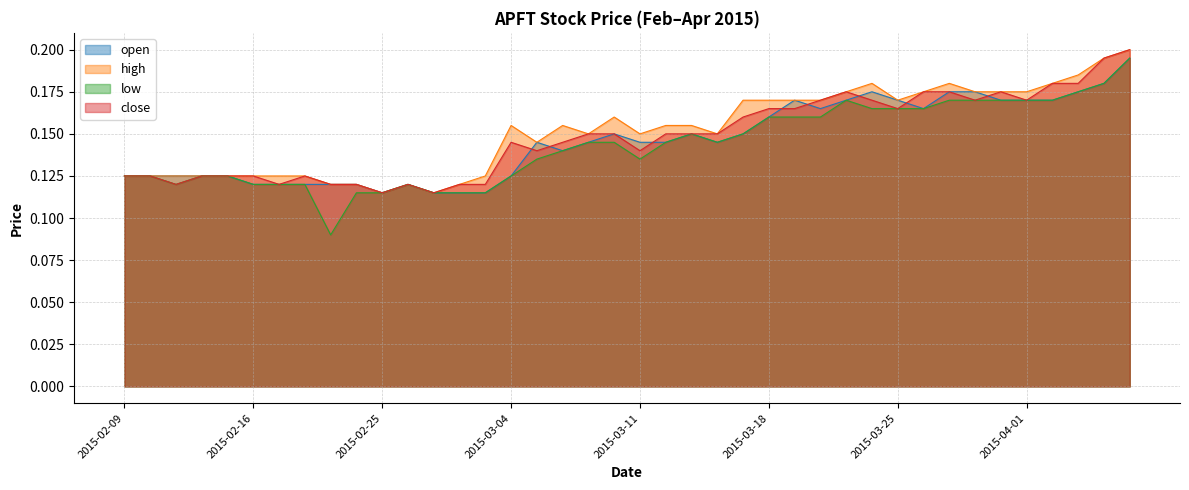

Which series has the largest total across all categories?

high